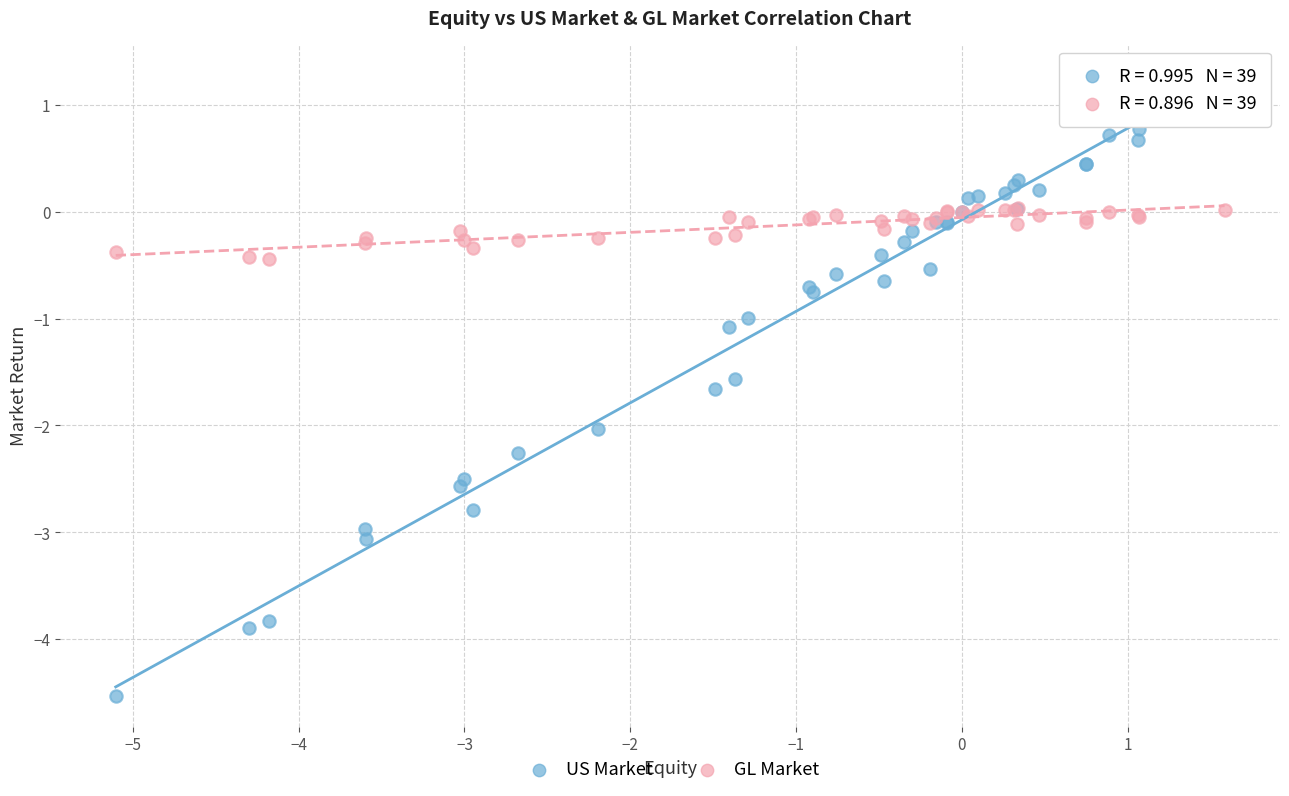

Which series has the largest Y range (max minus min)?

US Market